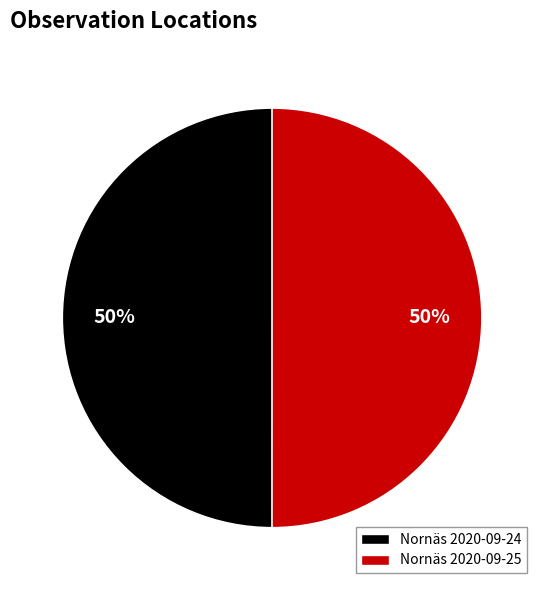

To the nearest percent, what is the average slice percentage?

50%